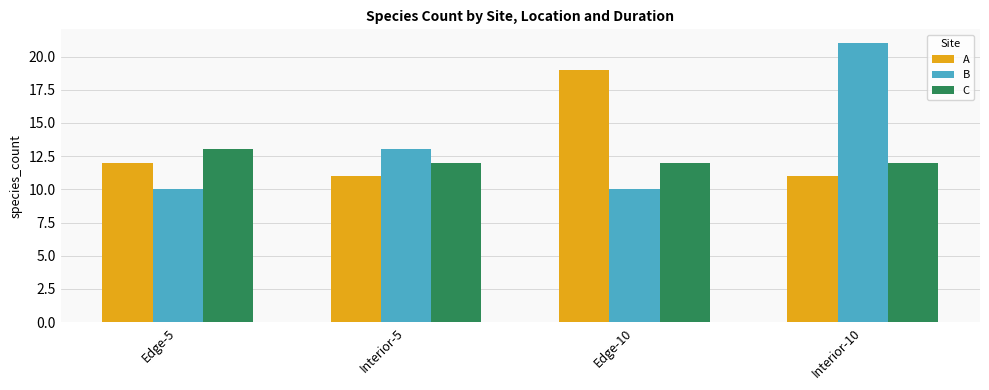

The B series shows 10 at Edge-10. True or false?

True